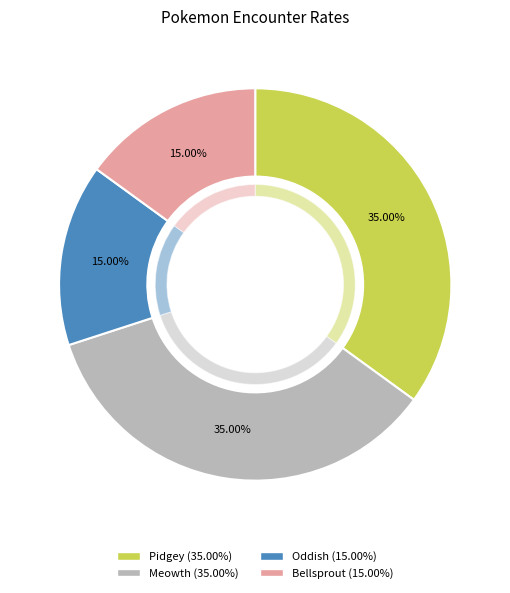

To the nearest percent, what is the difference between the Pidgey and Bellsprout slice percentages?

20%